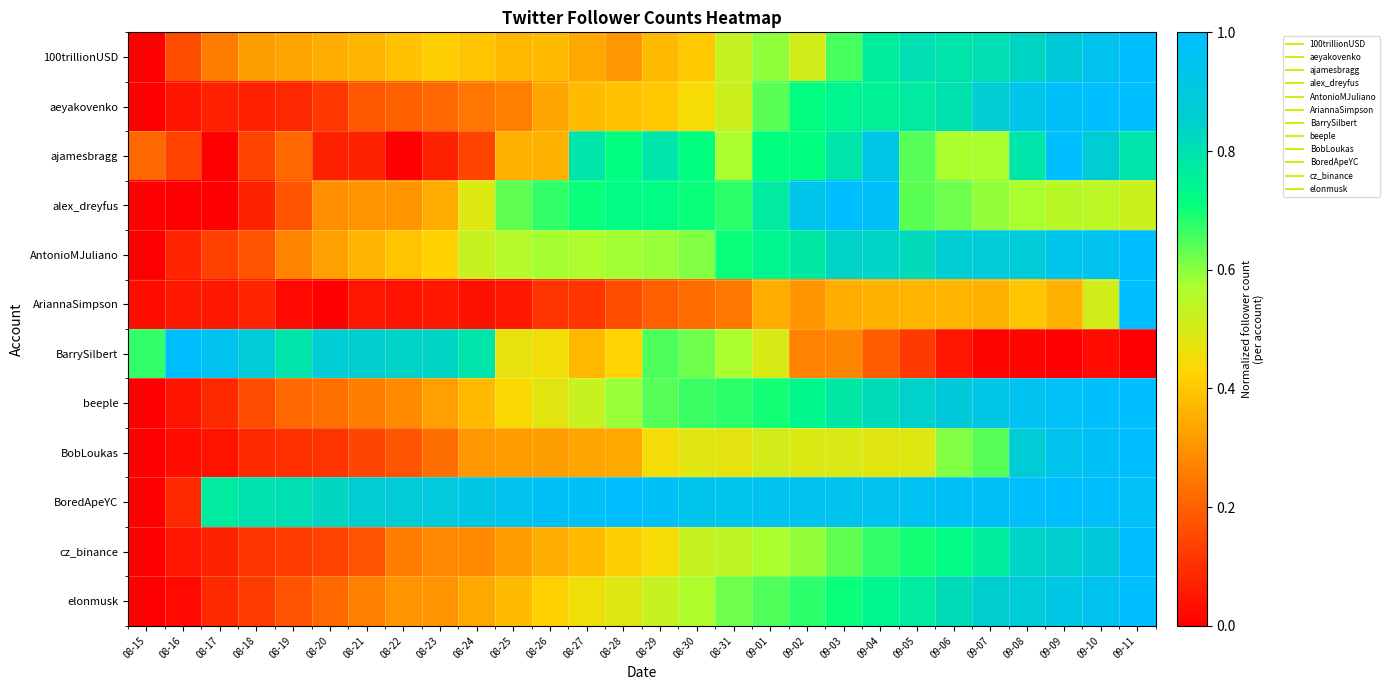

Reading left to right, list all the values displayed in this chart.

100trillionUSD: 08-15=0.0	08-16=0.2	08-17=0.3	08-18=0.3	08-19=0.3	08-20=0.3	08-21=0.4	08-22=0.4	08-23=0.4	08-24=0.4	08-25=0.4	08-26=0.4	08-27=0.3	08-28=0.3	08-29=0.4	08-30=0.4	08-31=0.5	09-01=0.6	09-02=0.5	09-03=0.7	09-04=0.8	09-05=0.8	09-06=0.8	09-07=0.8	09-08=0.8	09-09=0.9	09-10=0.9	09-11=1.0
aeyakovenko: 08-15=0.0	08-16=0.0	08-17=0.1	08-18=0.1	08-19=0.1	08-20=0.1	08-21=0.2	08-22=0.2	08-23=0.2	08-24=0.2	08-25=0.3	08-26=0.3	08-27=0.4	08-28=0.4	08-29=0.4	08-30=0.4	08-31=0.5	09-01=0.6	09-02=0.7	09-03=0.7	09-04=0.8	09-05=0.8	09-06=0.8	09-07=0.9	09-08=0.9	09-09=1.0	09-10=1.0	09-11=1.0
ajamesbragg: 08-15=0.2	08-16=0.1	08-17=0.0	08-18=0.1	08-19=0.2	08-20=0.1	08-21=0.1	08-22=0.0	08-23=0.1	08-24=0.1	08-25=0.4	08-26=0.4	08-27=0.8	08-28=0.7	08-29=0.8	08-30=0.7	08-31=0.6	09-01=0.7	09-02=0.7	09-03=0.8	09-04=0.9	09-05=0.6	09-06=0.6	09-07=0.6	09-08=0.8	09-09=1.0	09-10=0.9	09-11=0.8
alex_dreyfus: 08-15=0.0	08-16=0.0	08-17=0.0	08-18=0.1	08-19=0.2	08-20=0.3	08-21=0.3	08-22=0.3	08-23=0.3	08-24=0.5	08-25=0.6	08-26=0.7	08-27=0.7	08-28=0.7	08-29=0.7	08-30=0.7	08-31=0.7	09-01=0.8	09-02=0.9	09-03=1.0	09-04=1.0	09-05=0.6	09-06=0.6	09-07=0.6	09-08=0.6	09-09=0.5	09-10=0.5	09-11=0.5
AntonioMJuliano: 08-15=0.0	08-16=0.1	08-17=0.1	08-18=0.2	08-19=0.3	08-20=0.3	08-21=0.4	08-22=0.4	08-23=0.4	08-24=0.5	08-25=0.6	08-26=0.6	08-27=0.6	08-28=0.6	08-29=0.6	08-30=0.6	08-31=0.7	09-01=0.7	09-02=0.8	09-03=0.8	09-04=0.8	09-05=0.8	09-06=0.9	09-07=0.9	09-08=0.9	09-09=0.9	09-10=1.0	09-11=1.0
AriannaSimpson: 08-15=0.0	08-16=0.1	08-17=0.1	08-18=0.1	08-19=0.0	08-20=0.0	08-21=0.0	08-22=0.0	08-23=0.1	08-24=0.0	08-25=0.1	08-26=0.1	08-27=0.1	08-28=0.2	08-29=0.2	08-30=0.2	08-31=0.2	09-01=0.3	09-02=0.3	09-03=0.3	09-04=0.4	09-05=0.4	09-06=0.4	09-07=0.4	09-08=0.4	09-09=0.4	09-10=0.5	09-11=1.0
BarrySilbert: 08-15=0.7	08-16=1.0	08-17=1.0	08-18=0.9	08-19=0.8	08-20=0.9	08-21=0.9	08-22=0.8	08-23=0.8	08-24=0.8	08-25=0.5	08-26=0.4	08-27=0.4	08-28=0.4	08-29=0.6	08-30=0.6	08-31=0.6	09-01=0.5	09-02=0.3	09-03=0.3	09-04=0.2	09-05=0.1	09-06=0.1	09-07=0.0	09-08=0.0	09-09=0.0	09-10=0.0	09-11=0.0
beeple: 08-15=0.0	08-16=0.0	08-17=0.1	08-18=0.2	08-19=0.2	08-20=0.2	08-21=0.3	08-22=0.3	08-23=0.3	08-24=0.4	08-25=0.4	08-26=0.5	08-27=0.5	08-28=0.6	08-29=0.6	08-30=0.7	08-31=0.7	09-01=0.7	09-02=0.7	09-03=0.8	09-04=0.8	09-05=0.8	09-06=0.9	09-07=0.9	09-08=1.0	09-09=1.0	09-10=1.0	09-11=1.0
BobLoukas: 08-15=0.0	08-16=0.0	08-17=0.0	08-18=0.1	08-19=0.1	08-20=0.1	08-21=0.1	08-22=0.2	08-23=0.2	08-24=0.3	08-25=0.3	08-26=0.3	08-27=0.3	08-28=0.3	08-29=0.4	08-30=0.5	08-31=0.5	09-01=0.5	09-02=0.5	09-03=0.5	09-04=0.5	09-05=0.5	09-06=0.6	09-07=0.6	09-08=0.9	09-09=0.9	09-10=1.0	09-11=1.0
BoredApeYC: 08-15=0.0	08-16=0.1	08-17=0.8	08-18=0.8	08-19=0.8	08-20=0.8	08-21=0.9	08-22=0.9	08-23=0.9	08-24=0.9	08-25=0.9	08-26=1.0	08-27=1.0	08-28=1.0	08-29=1.0	08-30=0.9	08-31=0.9	09-01=1.0	09-02=1.0	09-03=0.9	09-04=1.0	09-05=1.0	09-06=1.0	09-07=1.0	09-08=1.0	09-09=1.0	09-10=1.0	09-11=1.0
cz_binance: 08-15=0.0	08-16=0.0	08-17=0.1	08-18=0.1	08-19=0.1	08-20=0.1	08-21=0.2	08-22=0.3	08-23=0.3	08-24=0.3	08-25=0.3	08-26=0.3	08-27=0.4	08-28=0.4	08-29=0.4	08-30=0.5	08-31=0.5	09-01=0.6	09-02=0.6	09-03=0.6	09-04=0.7	09-05=0.7	09-06=0.7	09-07=0.8	09-08=0.8	09-09=0.9	09-10=0.9	09-11=1.0
elonmusk: 08-15=0.0	08-16=0.0	08-17=0.1	08-18=0.1	08-19=0.2	08-20=0.2	08-21=0.3	08-22=0.3	08-23=0.3	08-24=0.3	08-25=0.4	08-26=0.4	08-27=0.5	08-28=0.5	08-29=0.5	08-30=0.6	08-31=0.6	09-01=0.6	09-02=0.7	09-03=0.7	09-04=0.7	09-05=0.8	09-06=0.8	09-07=0.9	09-08=0.9	09-09=0.9	09-10=1.0	09-11=1.0